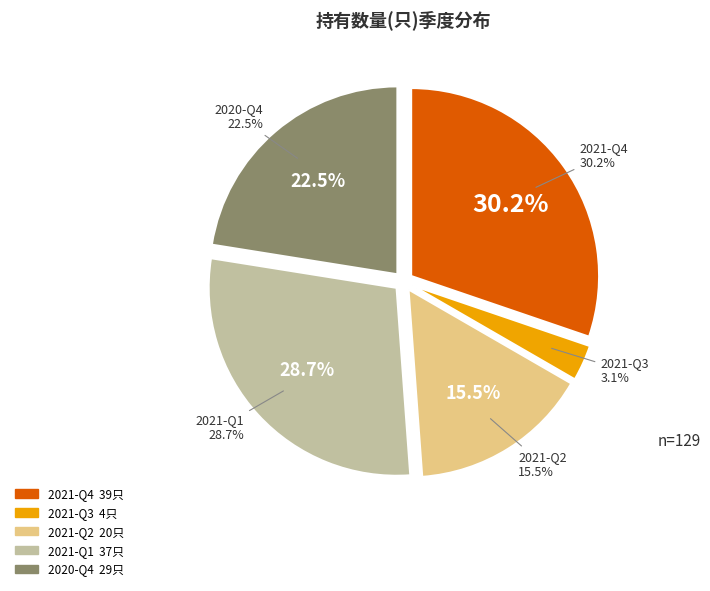

True or false: 2020-Q4 accounts for 12% of the total.

False